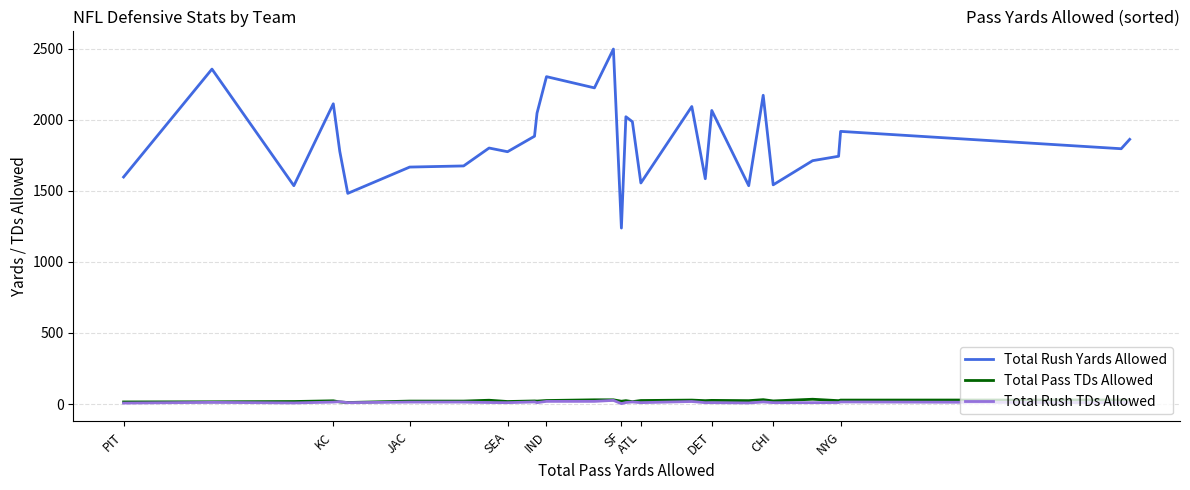

How many categories are shown in the chart?

30